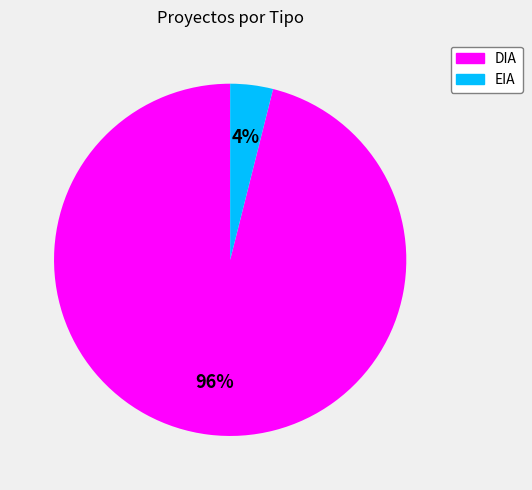

The EIA slice represents 4% of the pie. True or false?

True